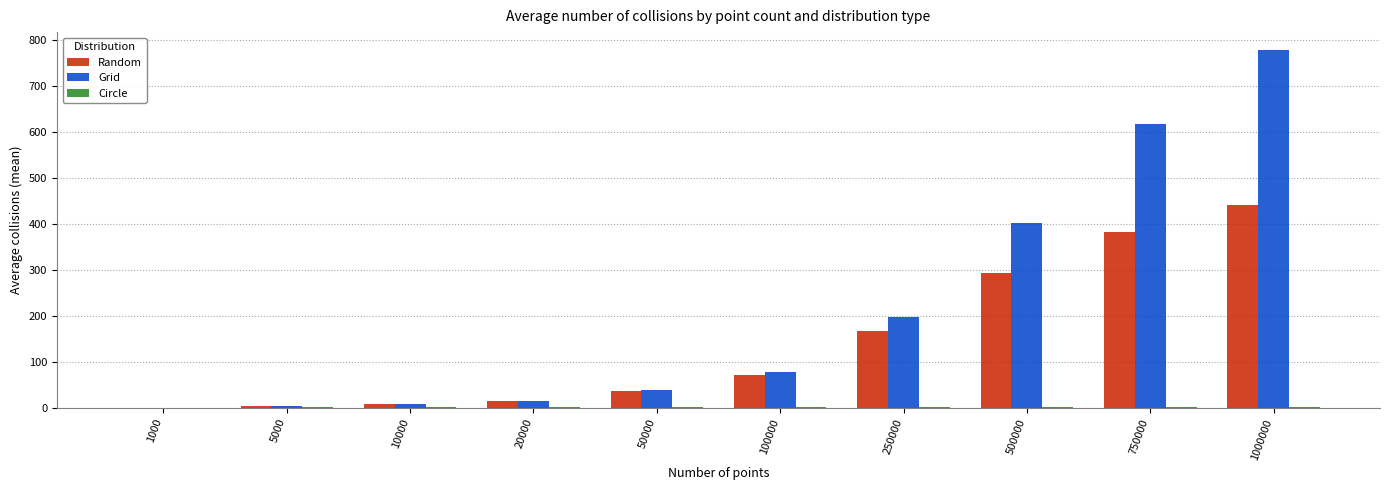

Which series has the largest range (max minus min)?

Grid